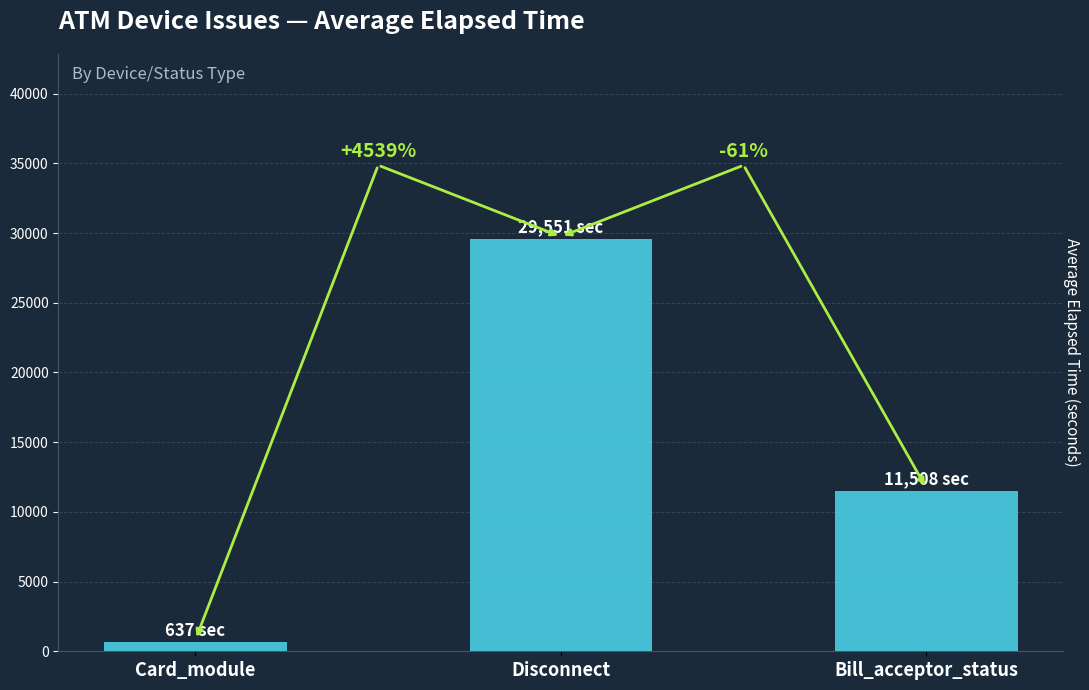

Where is the data nearest to the value 15094?

Bill_acceptor_status